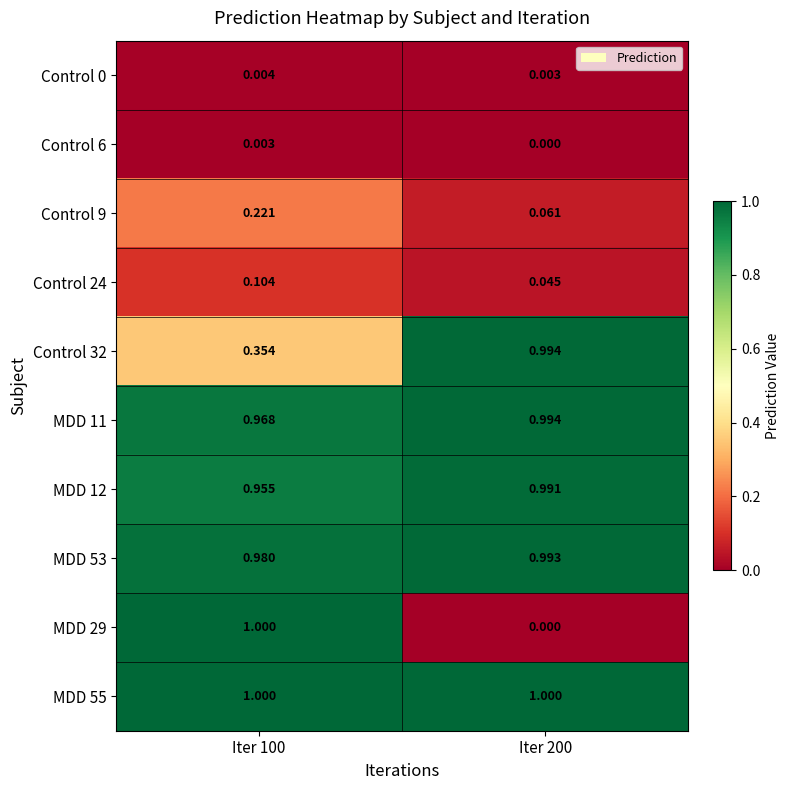

Is the value of MDD 11 at Iter 100 greater than the value of MDD 55 at Iter 100?

No